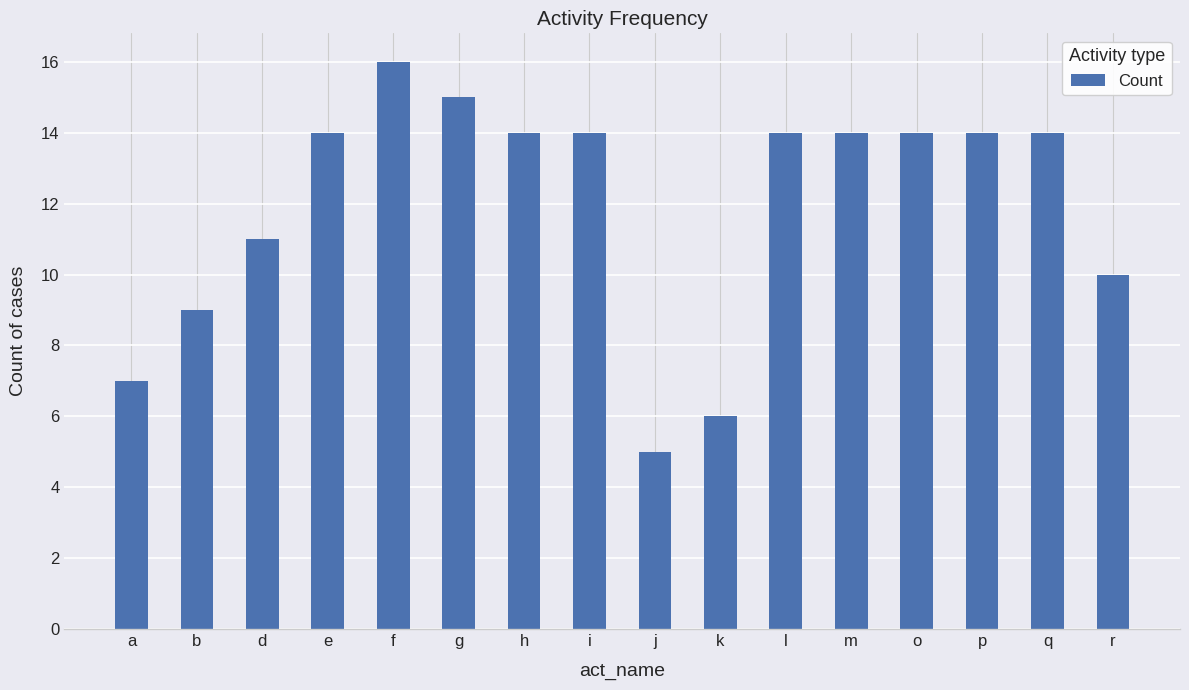

What is the maximum value shown in the chart?

16